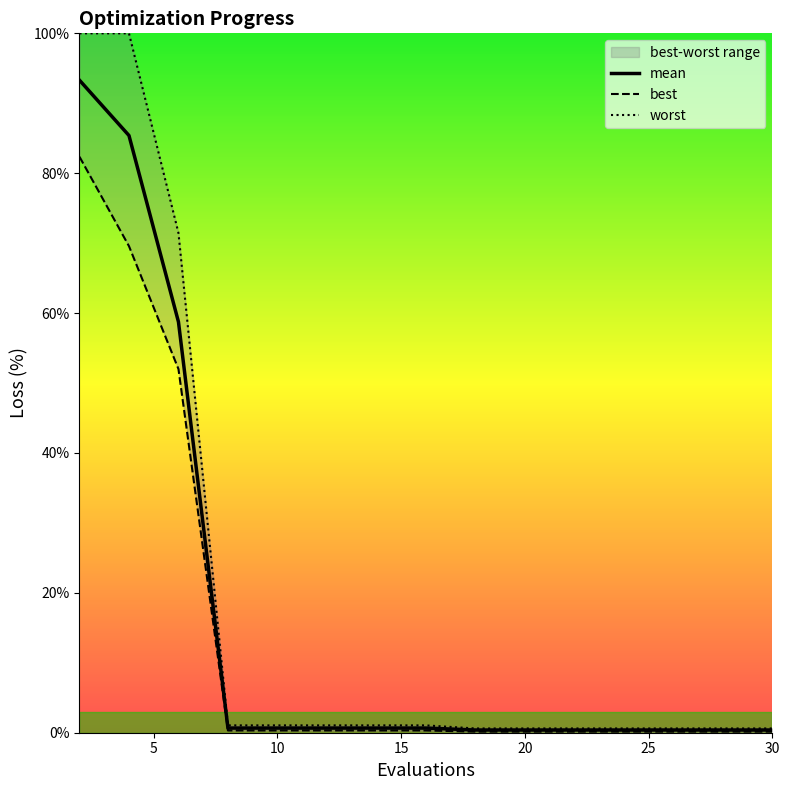

Which series changed the most between 10 and 11?

worst